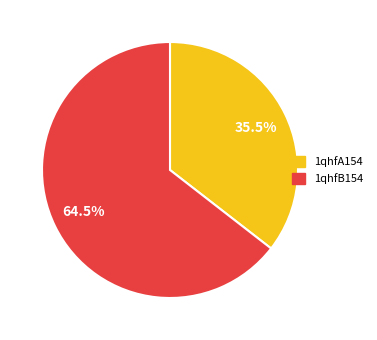

Count the number of slices in the pie.

2